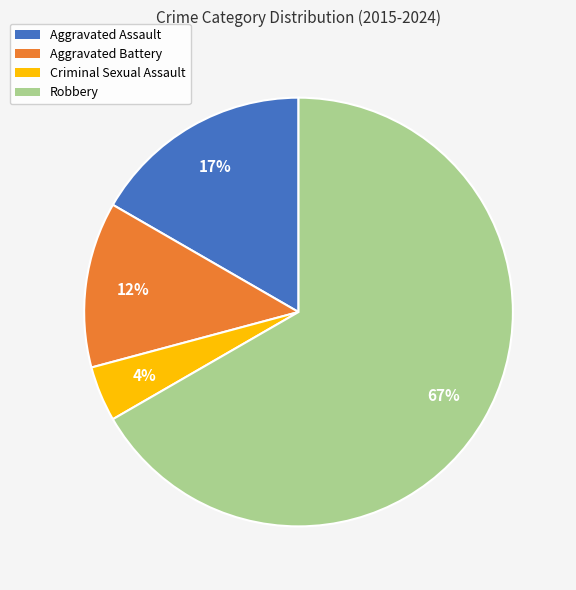

What percentage is the Robbery slice, to the nearest percent?

67%